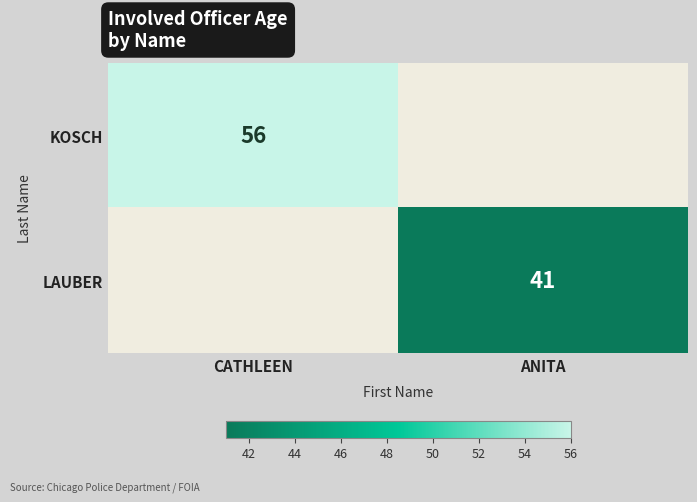

The KOSCH series shows 56 at CATHLEEN. True or false?

True